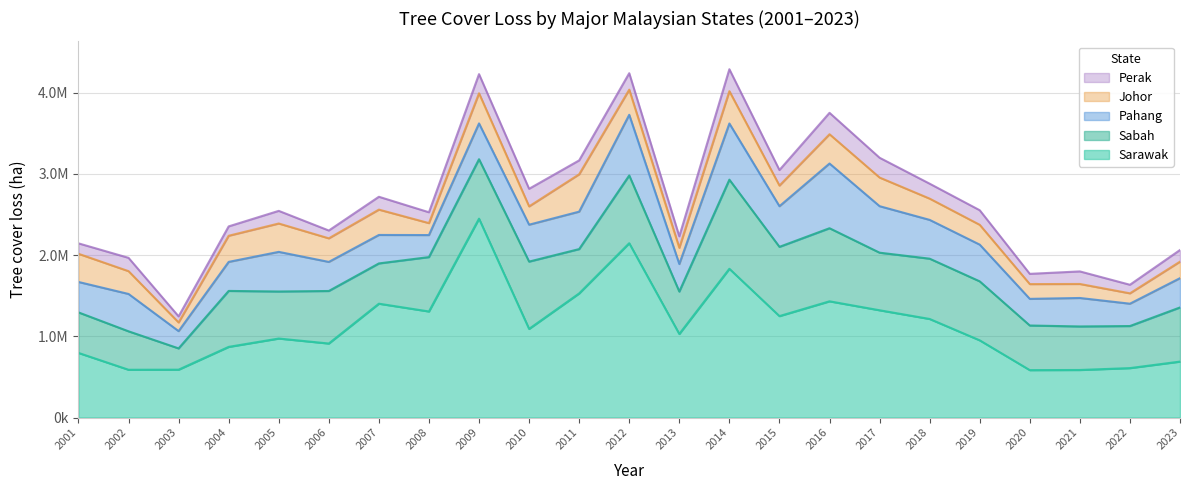

Where is the first local maximum for Pahang?

2002